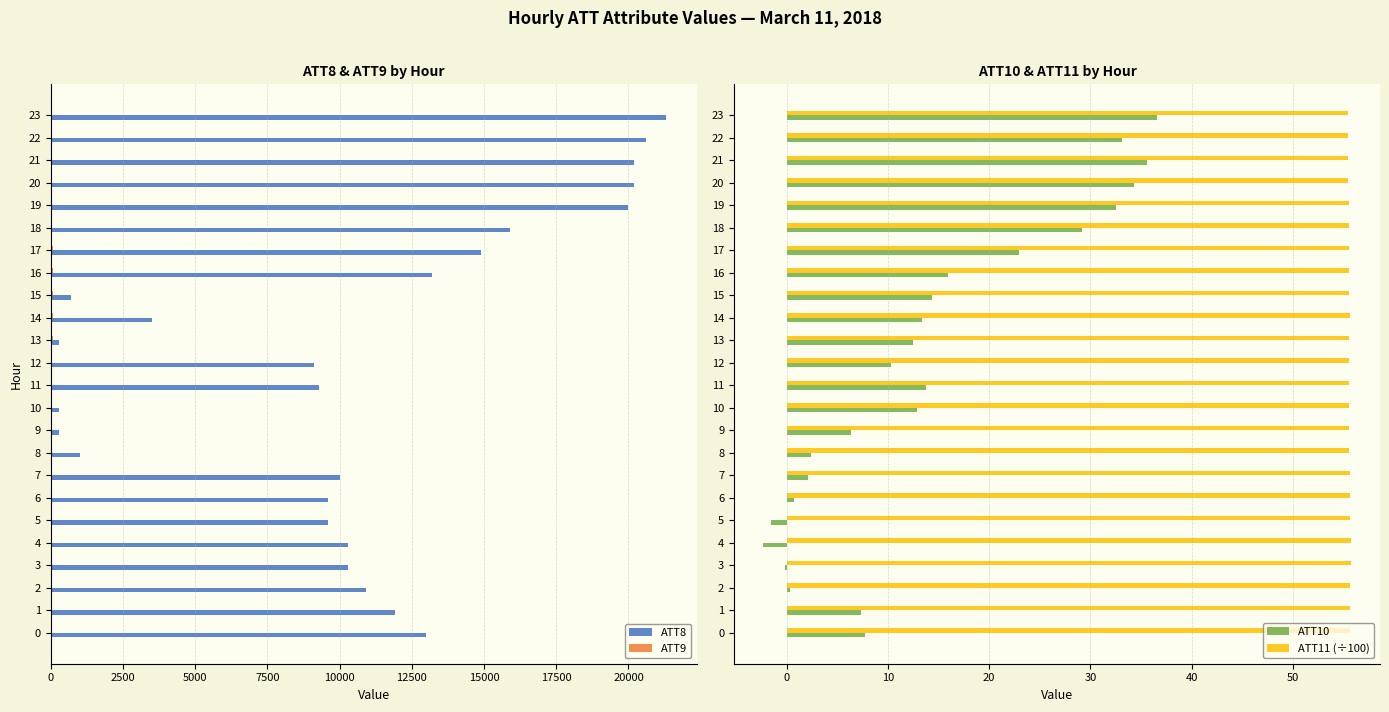

Which series has the largest total across all categories?

ATT8